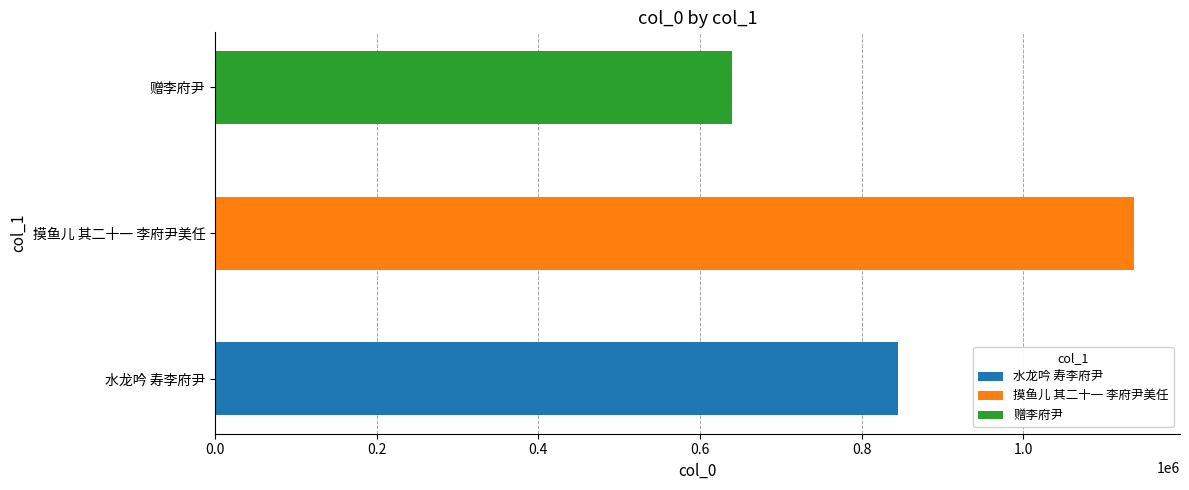

List the labels in order of value, largest first.

摸鱼儿 其二十一 李府尹美任, 水龙吟 寿李府尹, 赠李府尹